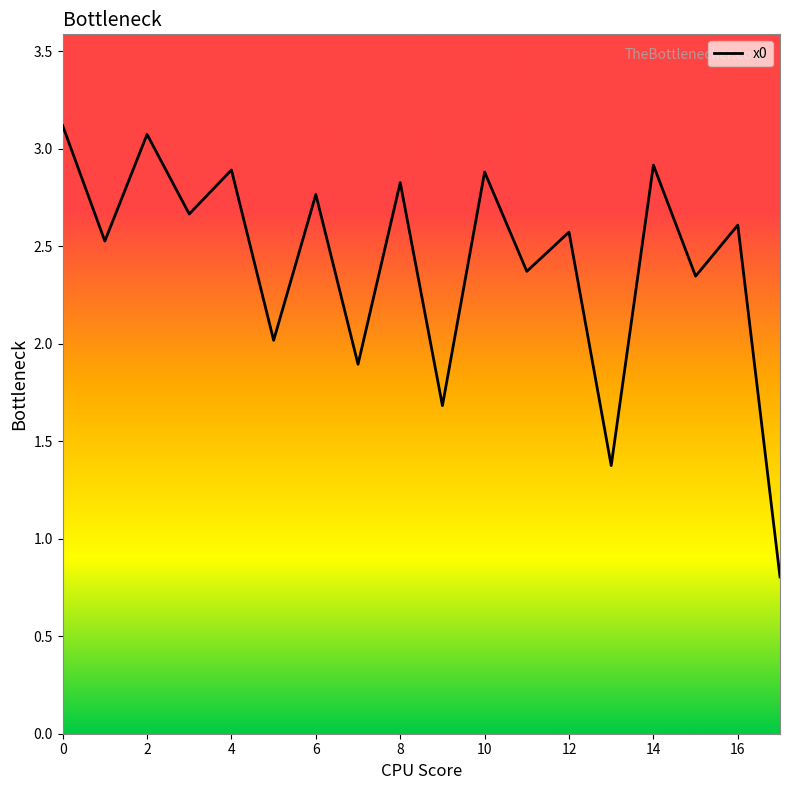

What is the greatest value displayed?

3.1